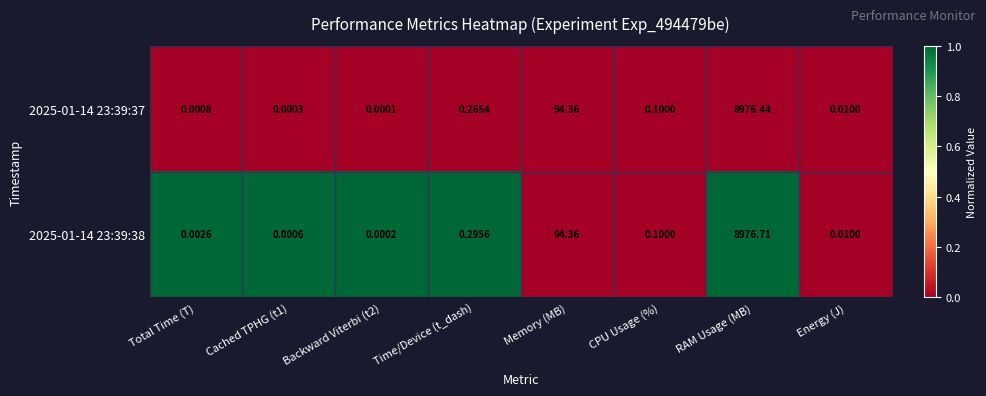

Between Cached TPHG (t1) and Backward Viterbi (t2), which series saw the biggest shift?

2025-01-14 23:39:38